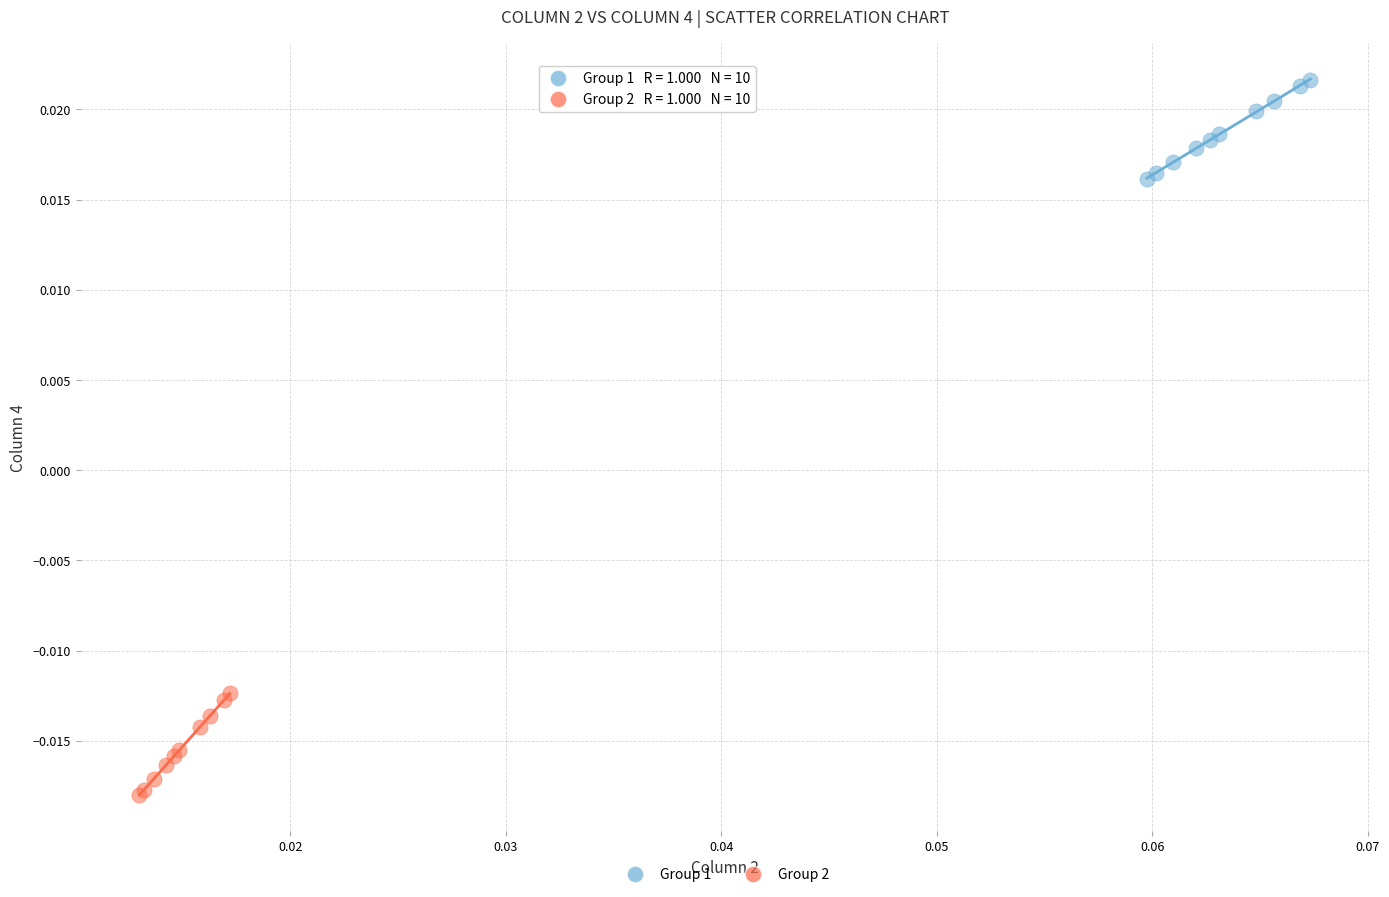

Which series contains the highest Y value?

Group 1